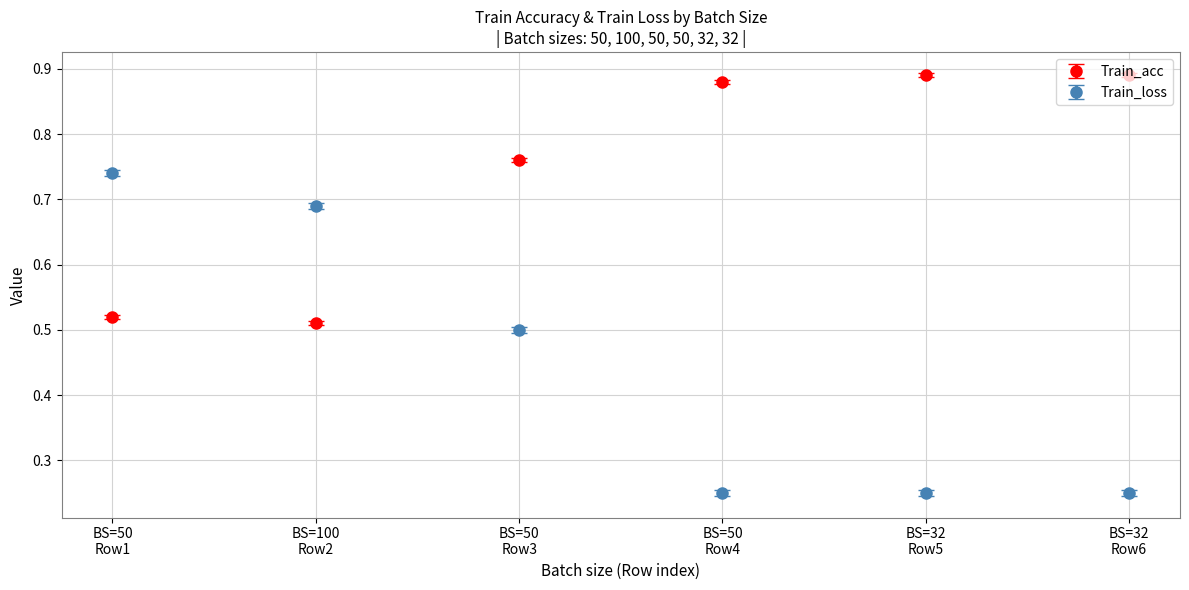

Rank the series by their average value, from highest to lowest.

Train_acc, Train_loss